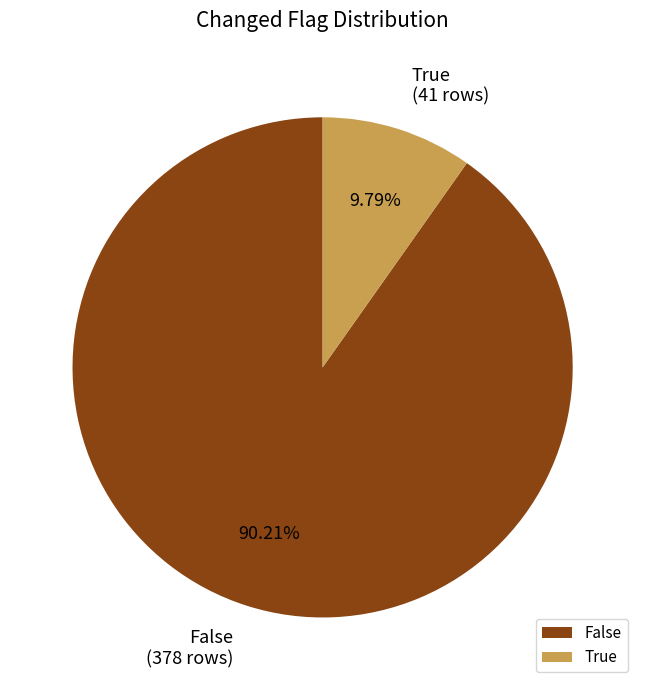

Which slice is the smallest?

True